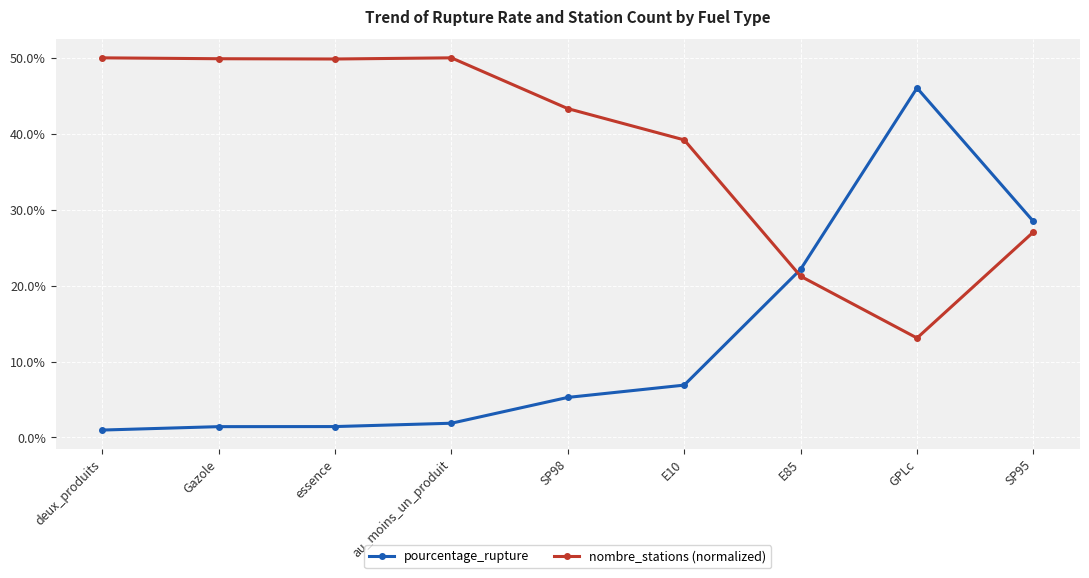

What is the label of the 8th point from the left?

GPLc